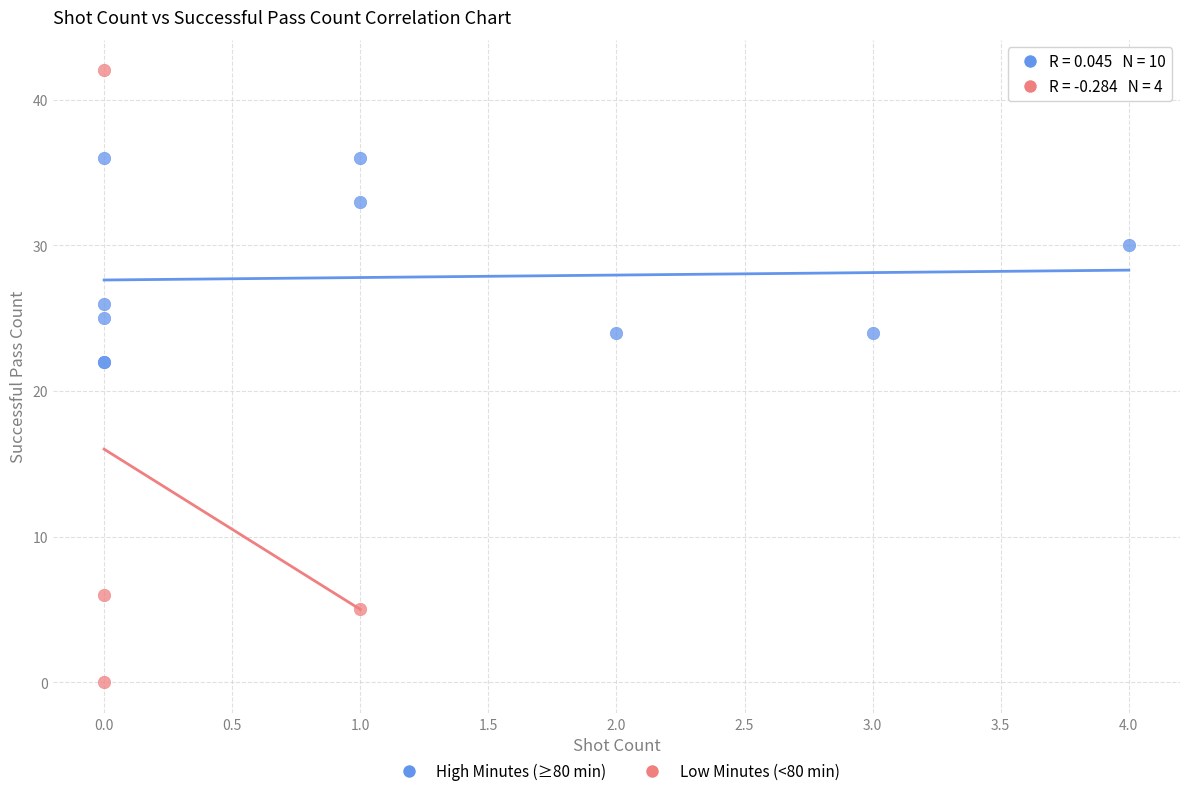

Which series has the largest Y range (max minus min)?

Low Minutes (<80 min)